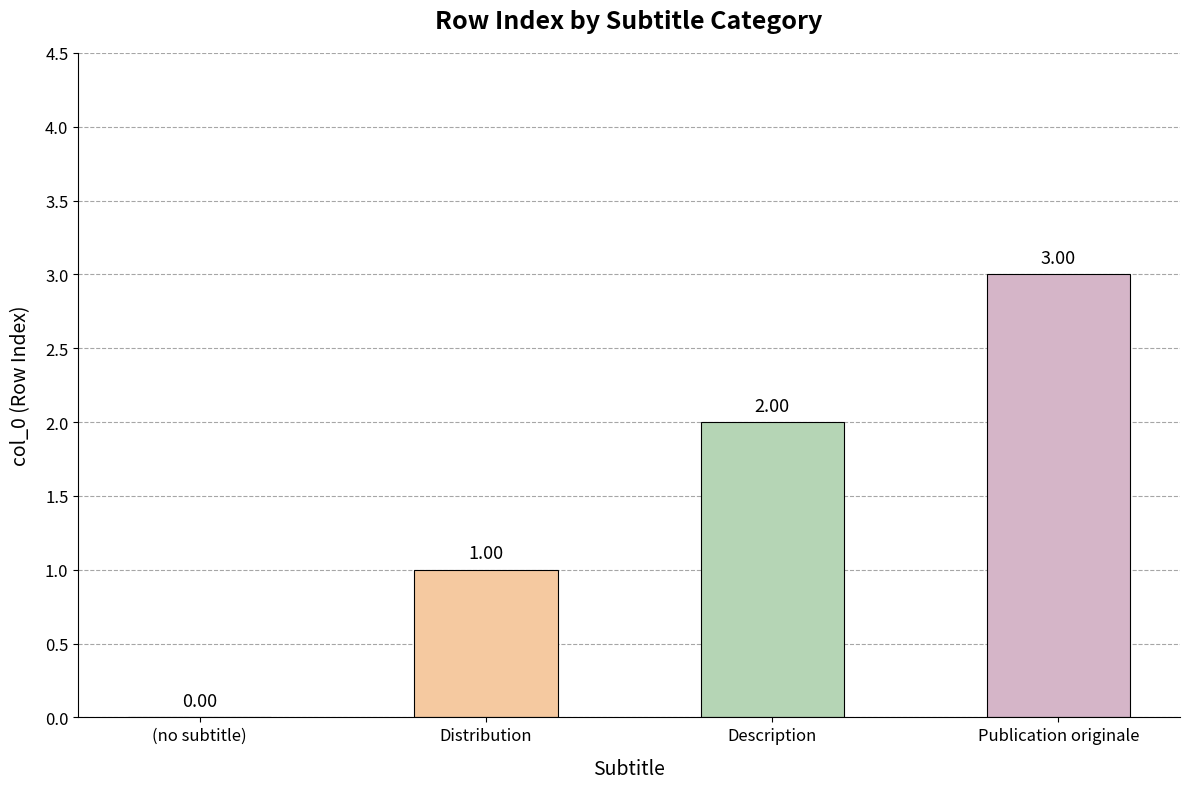

Count the number of categories in the chart.

4